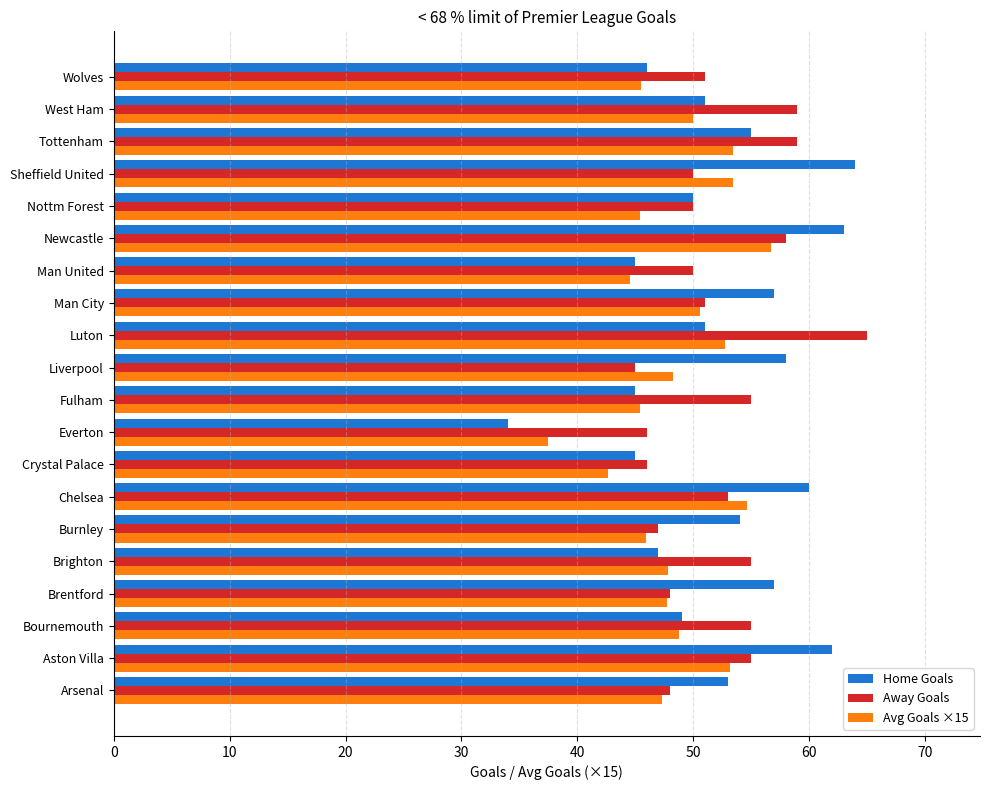

What is the highest value of the Avg Goals ×15 series?

56.7